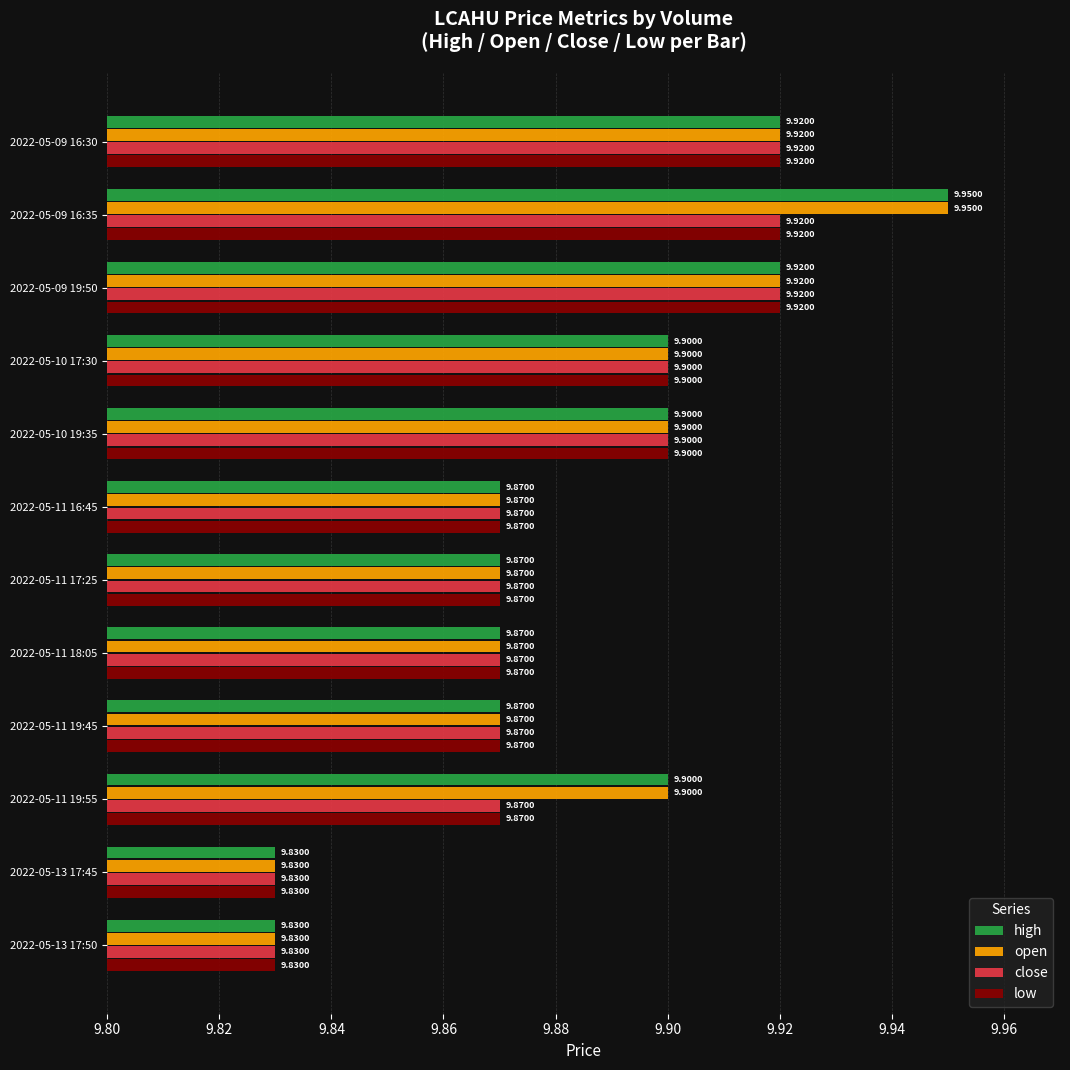

What is the sum of all open values?

118.6